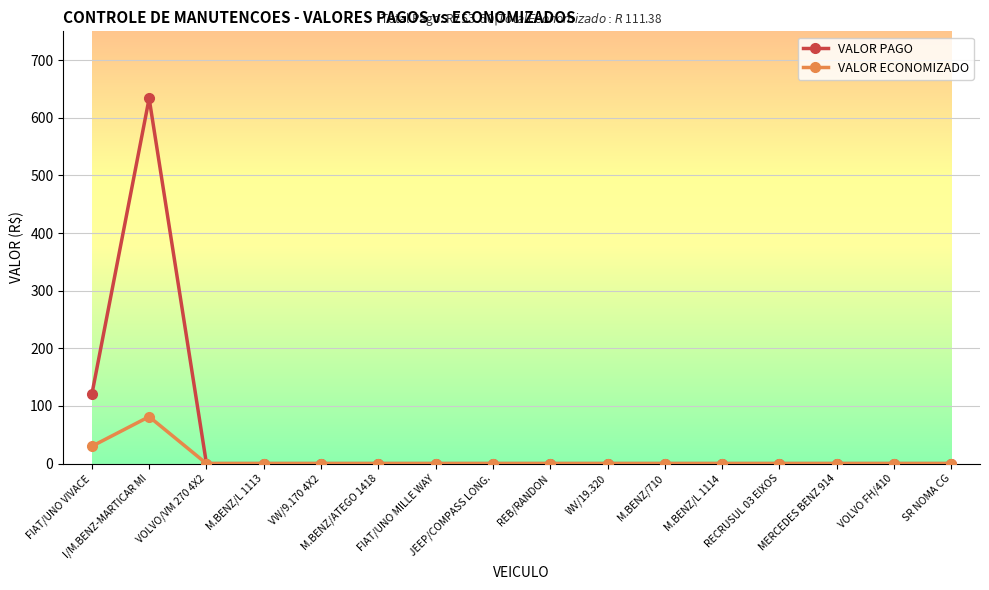

How many lines are shown in the chart?

2